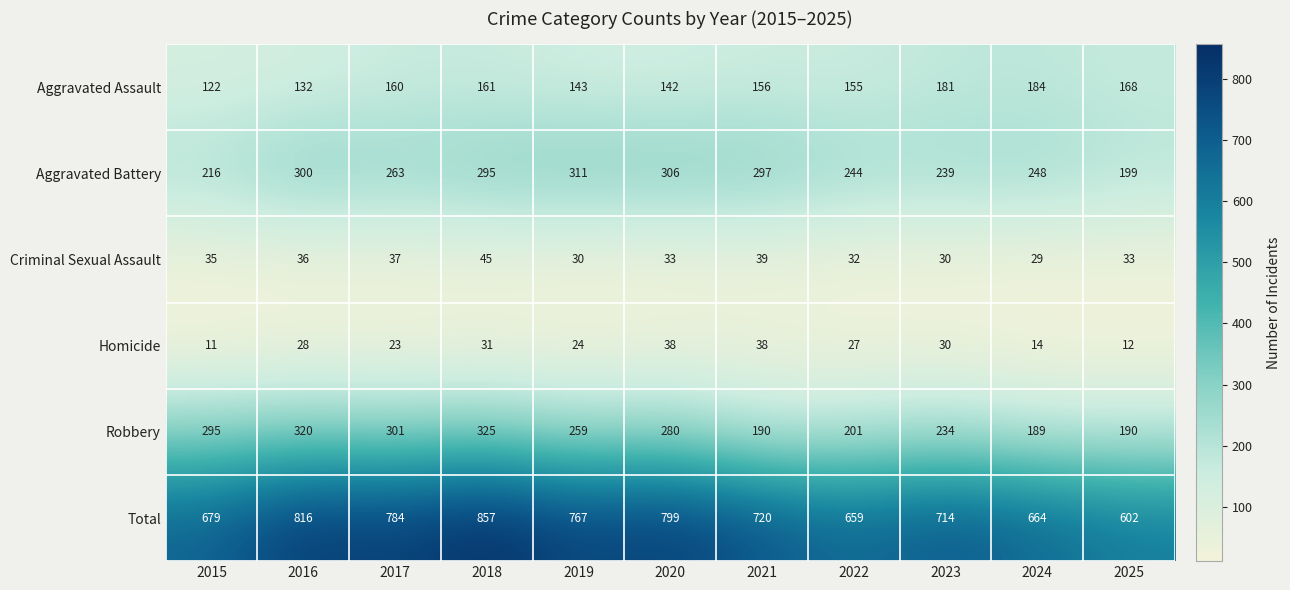

Rank the series by their maximum value, from lowest to highest.

Homicide, Criminal Sexual Assault, Aggravated Assault, Aggravated Battery, Robbery, Total